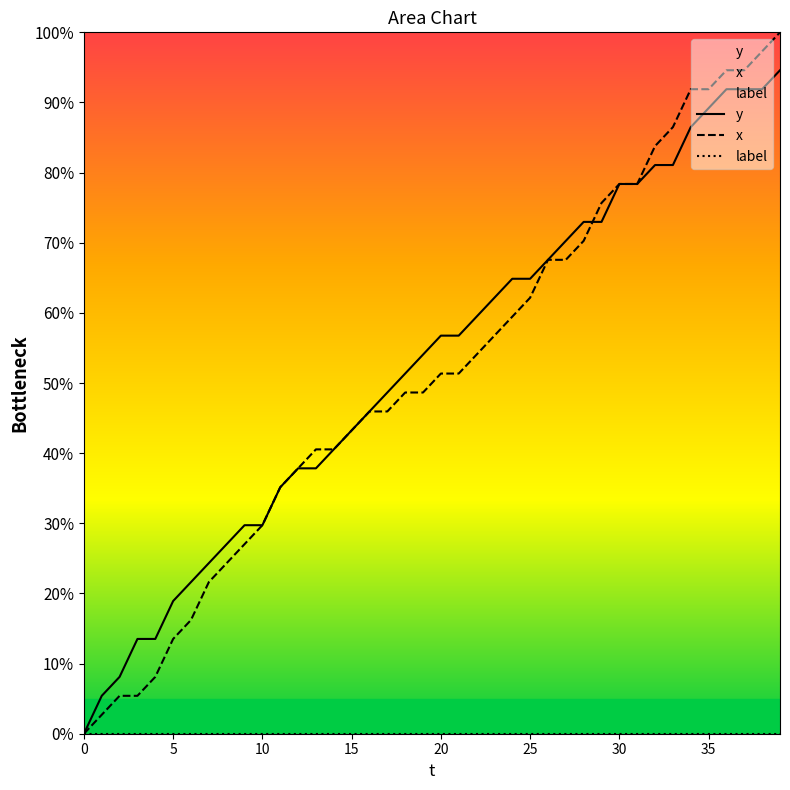

Rank the series by their maximum value, from lowest to highest.

label, y, x